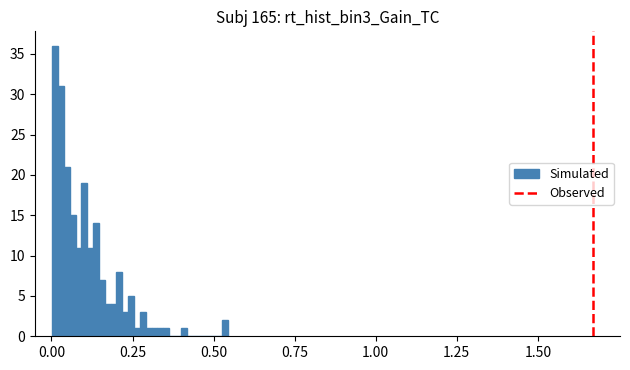

Read against the x-axis, roughly where is the centre of the tallest bar?

0.00